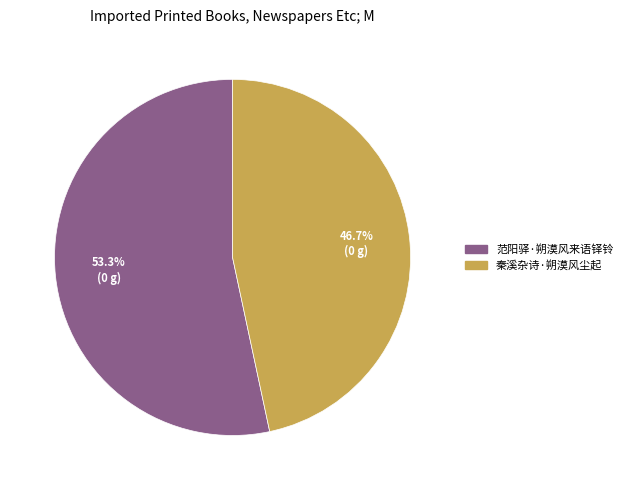

How many slices are in this pie chart?

2